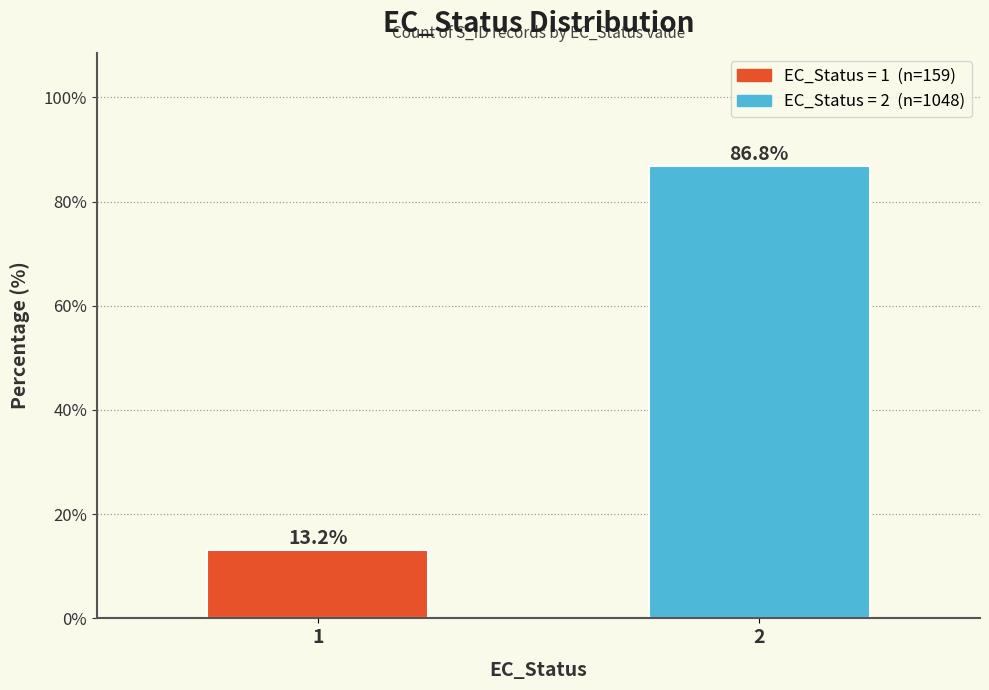

Reading right to left, transcribe all the data shown in this chart.

2=86.8	1=13.2